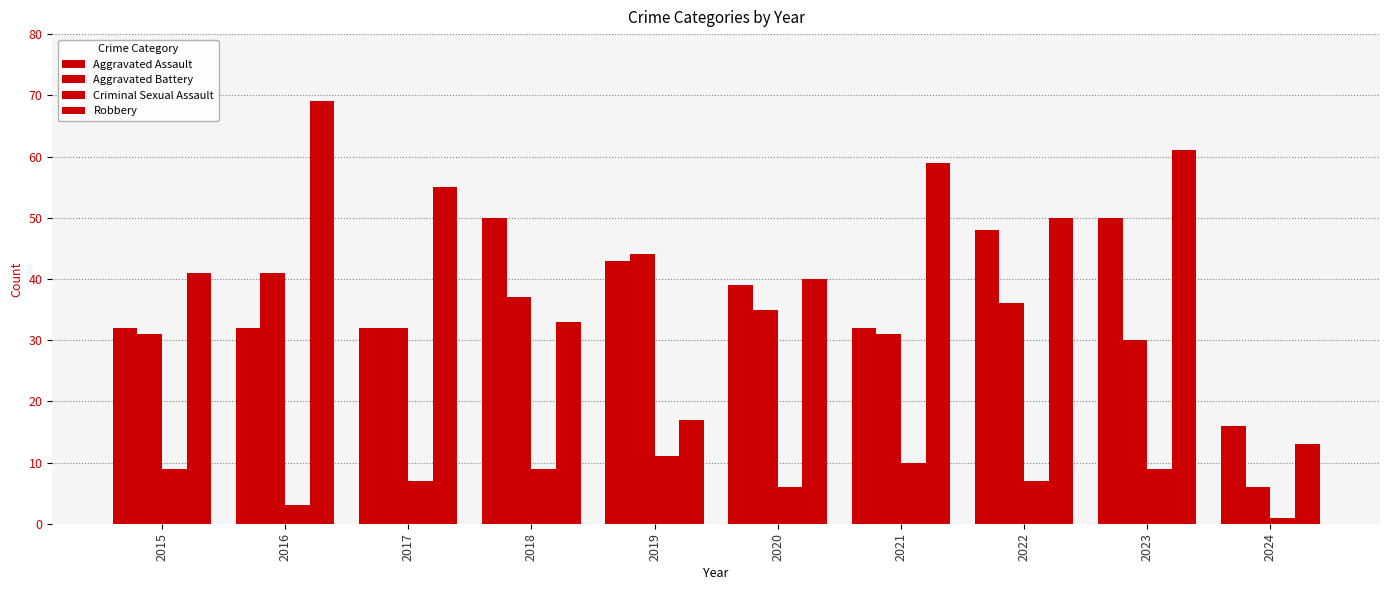

What is the total value across all series at 2016?

145